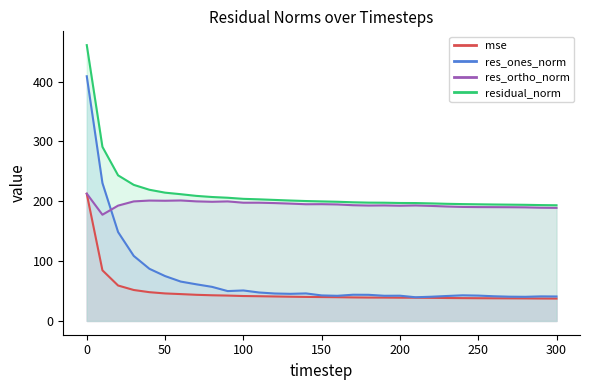

What is the total value across all series at 130?

483.0